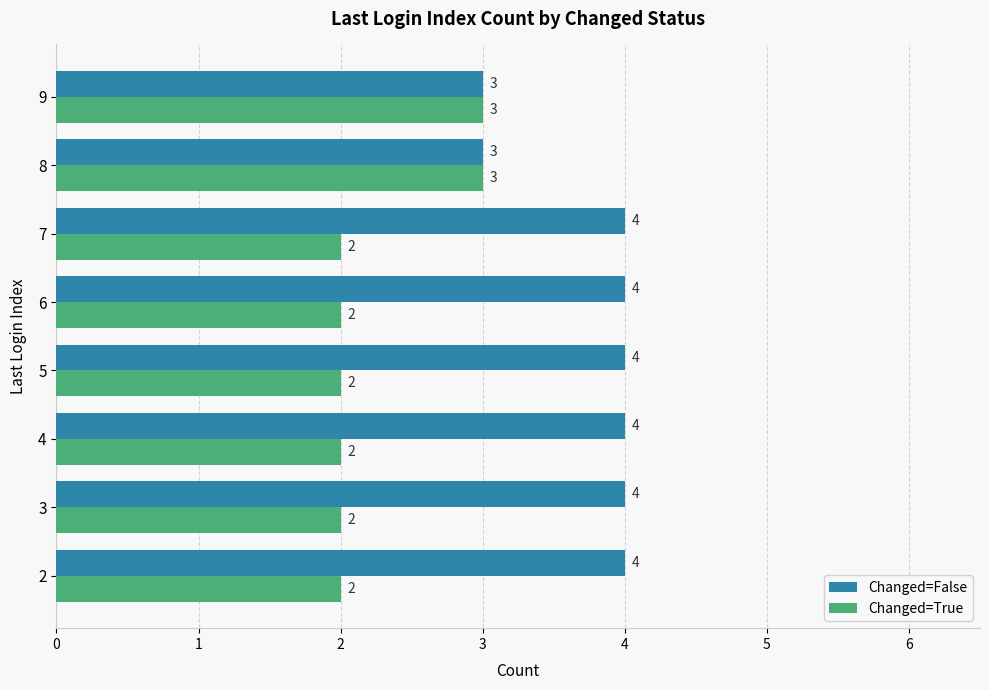

What is the maximum value for Changed=False?

4